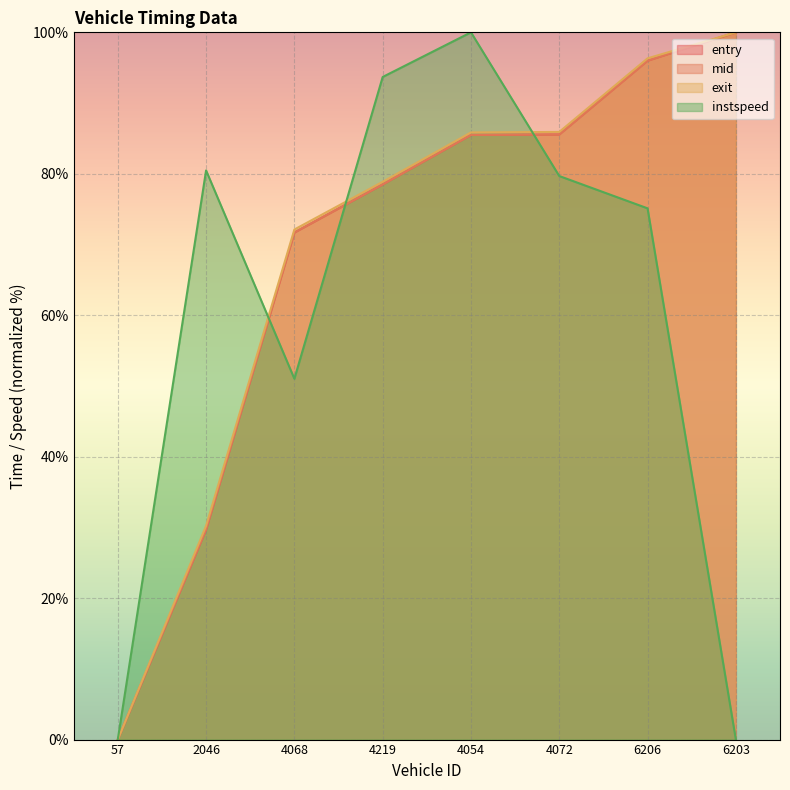

At 6206, list the series in order from smallest to largest.

instspeed, mid, entry, exit